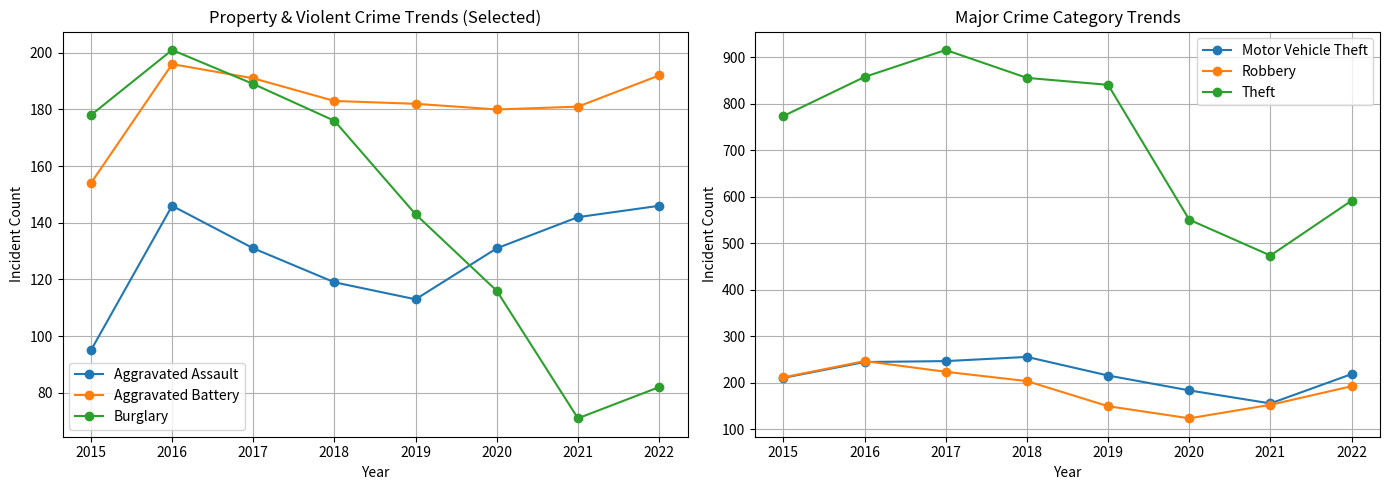

What is the total value across all series at 2022?

1424